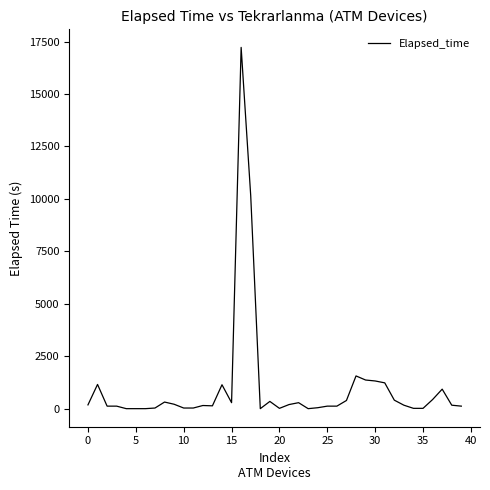

What is the difference between the maximum and minimum values?

17220